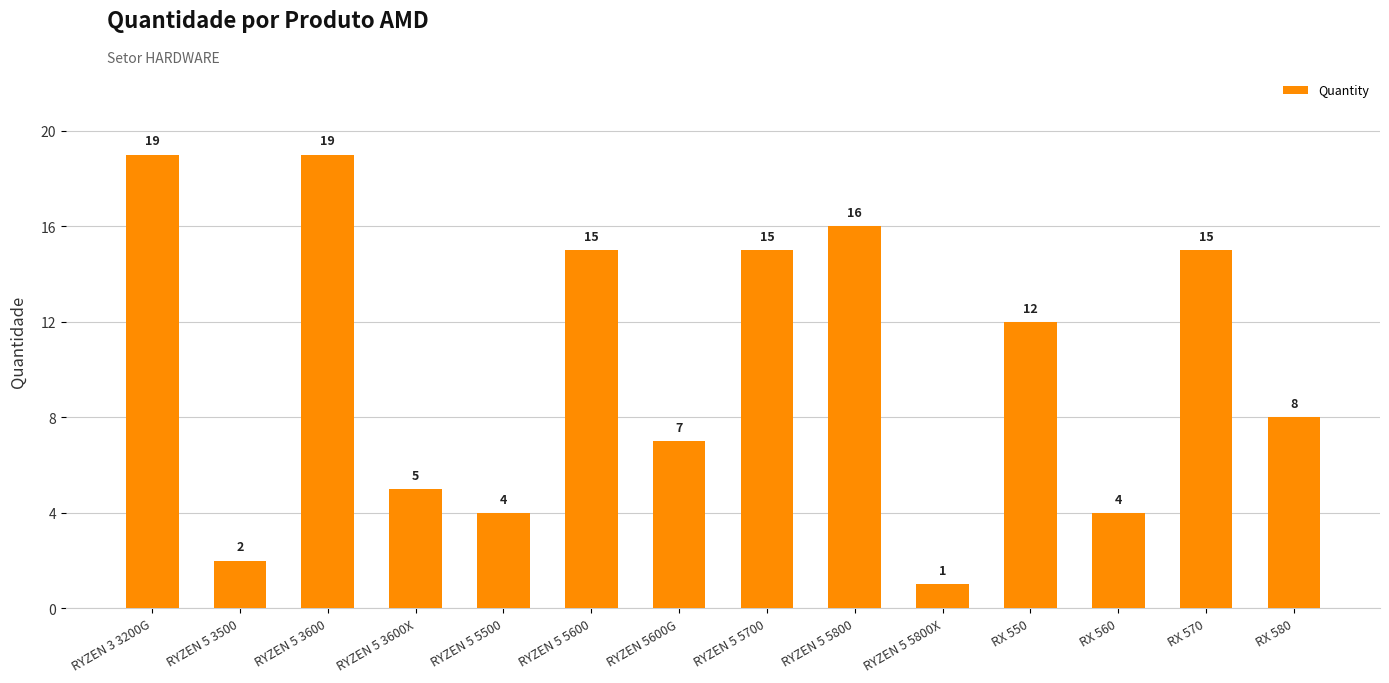

At which label does the data first exceed 12?

RYZEN 3 3200G